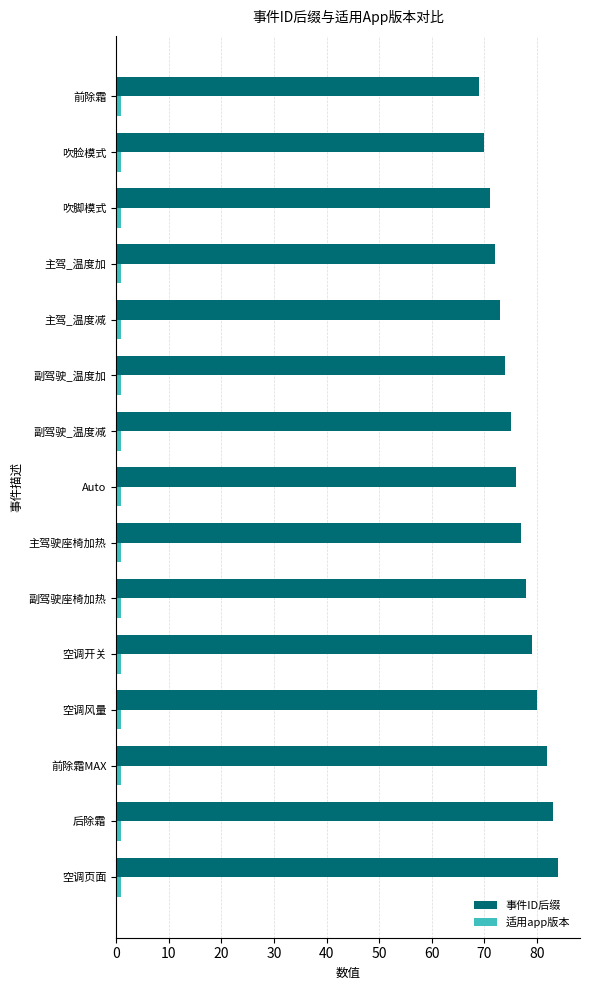

What is the sum of all 适用app版本 values?

15